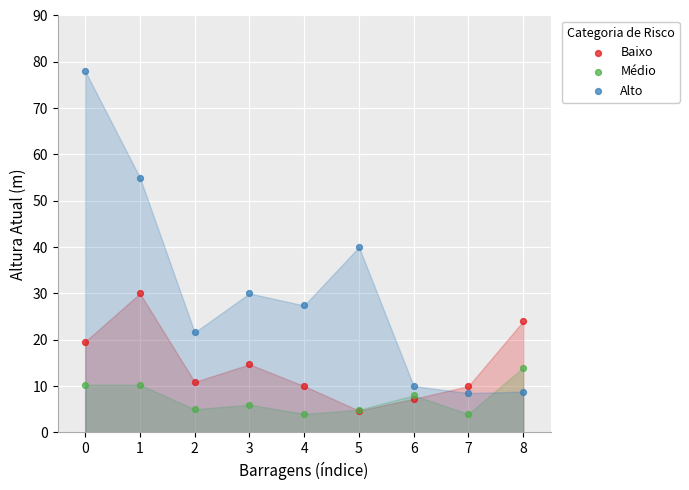

Across all series, what Y value is closest to 41?

40.0